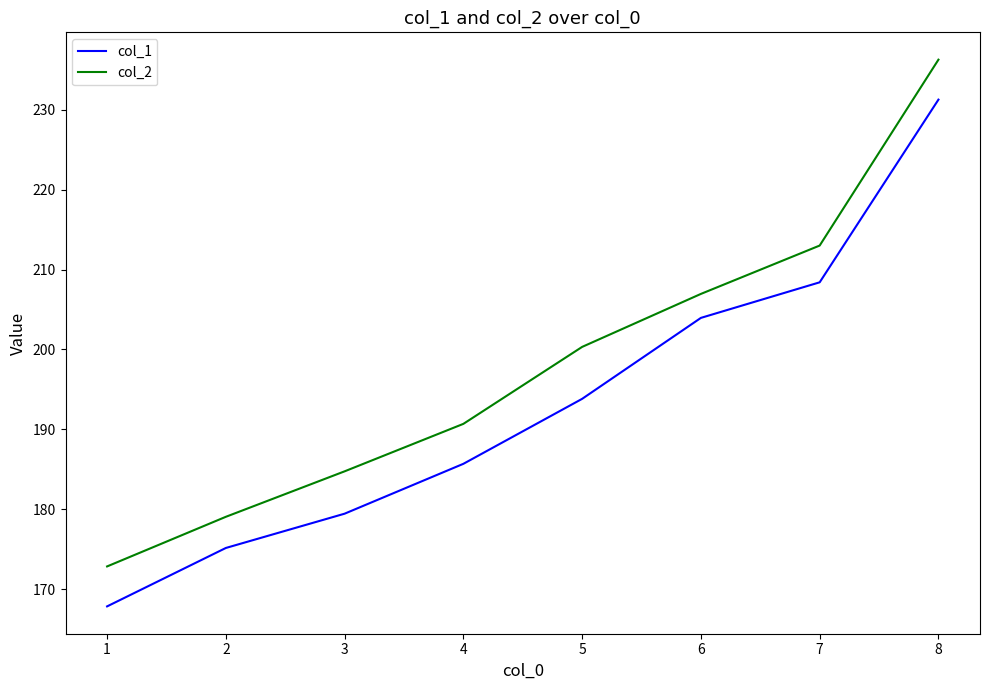

Which series has the largest total across all categories?

col_2